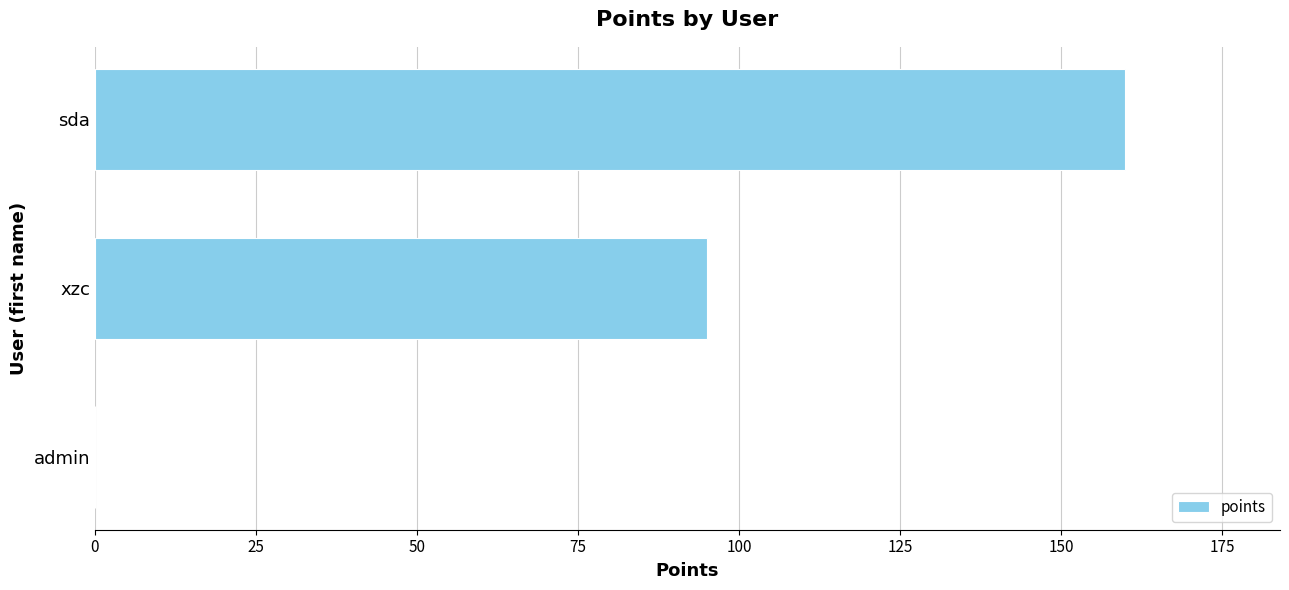

The value at sda is 160. True or false?

True